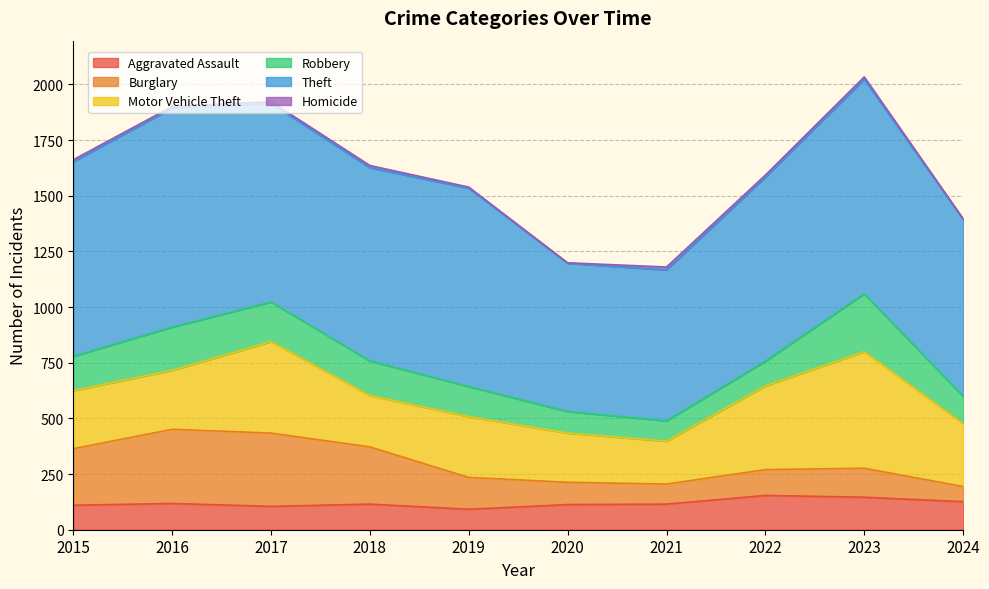

List the series in order of their peak value, highest first.

Theft, Motor Vehicle Theft, Burglary, Robbery, Aggravated Assault, Homicide